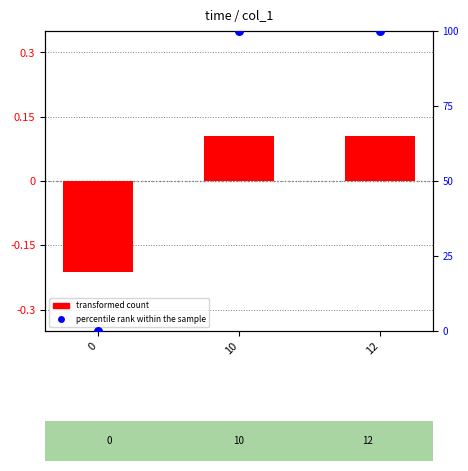

Which series has the largest total across all categories?

percentile rank within the sample